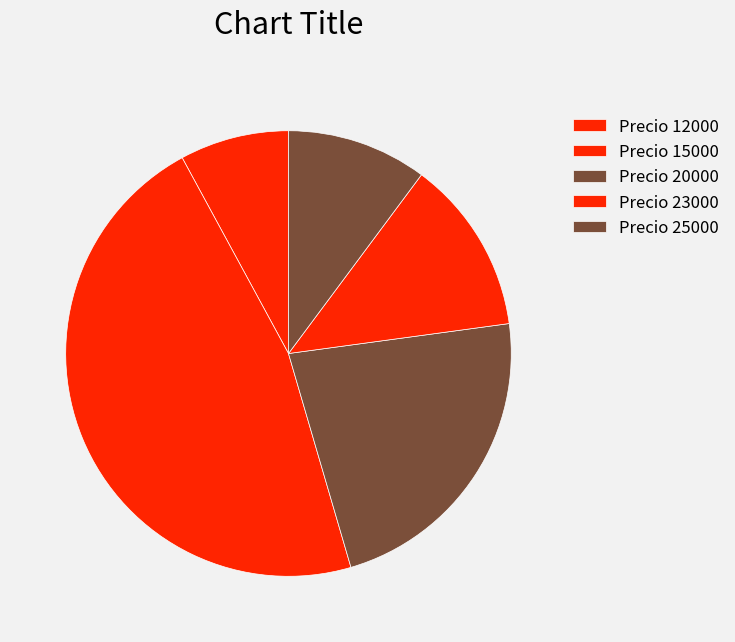

Count the number of slices in the pie.

5